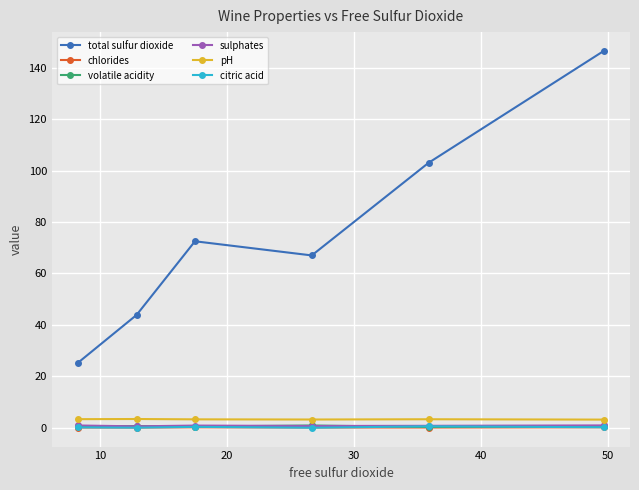

What is the value of the sulphates point at the 6th from the left?

0.9